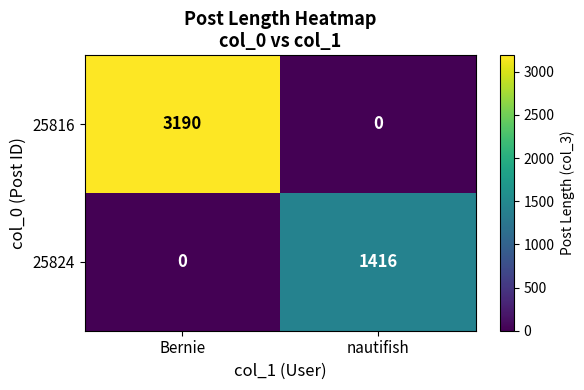

The value of 25816 at nautifish is -1663. True or false?

False